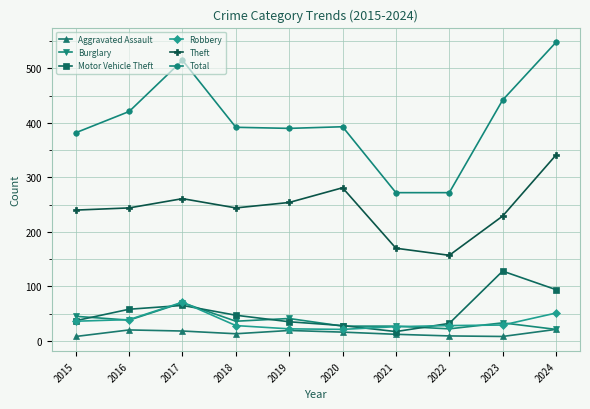

What is the maximum value for Burglary?

70